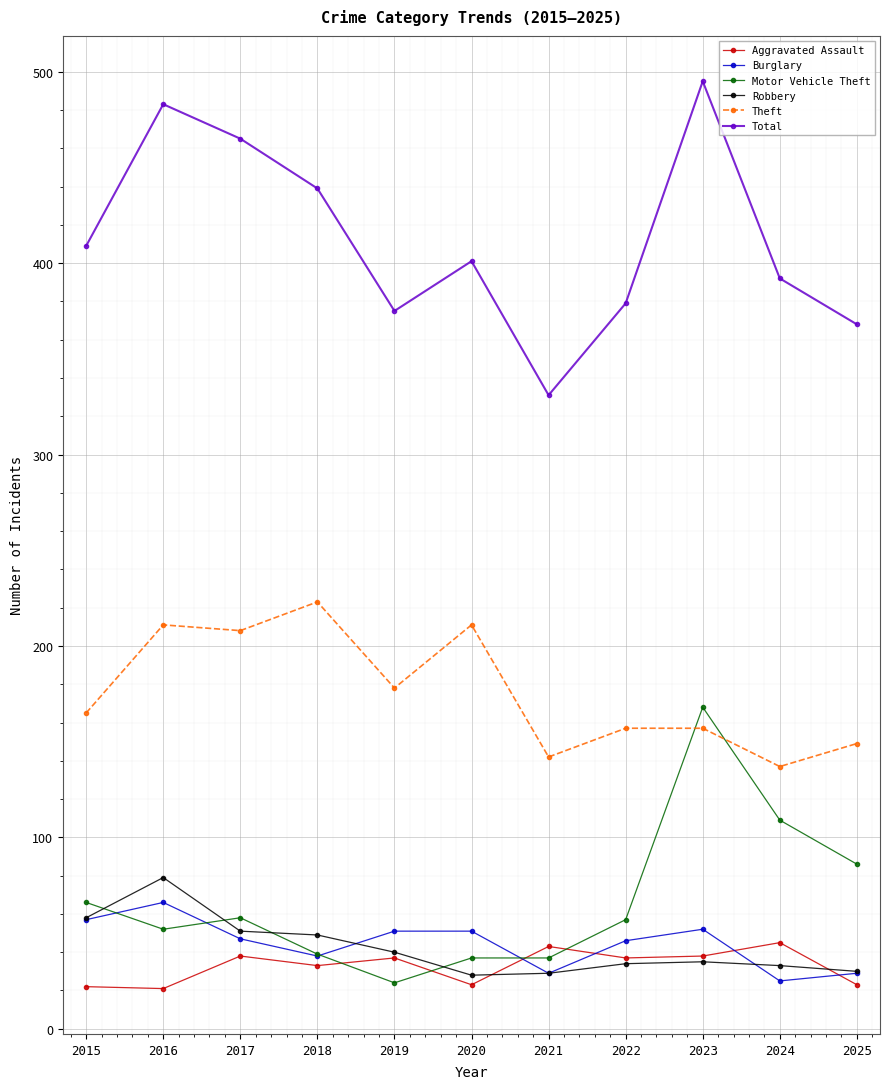

What are all the series names shown in the legend?

Aggravated Assault, Burglary, Motor Vehicle Theft, Robbery, Theft, Total